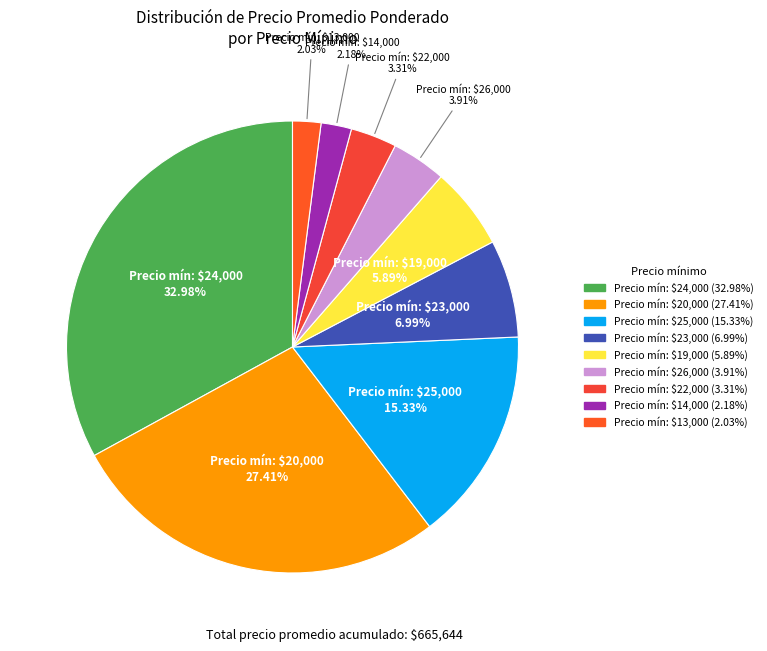

Count the number of slices in the pie.

9